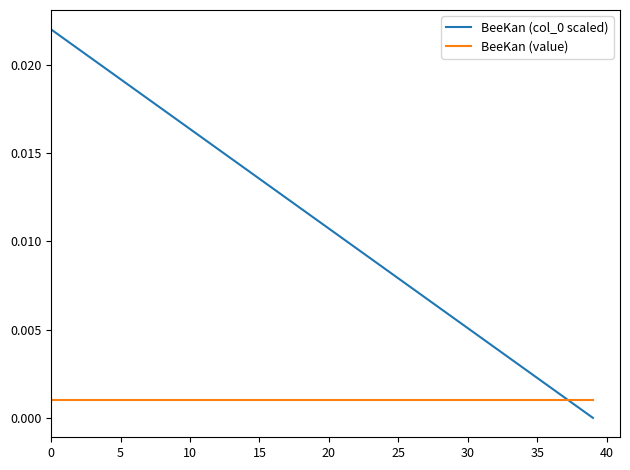

How many values in BeeKan (col_0 scaled) are above zero?

39